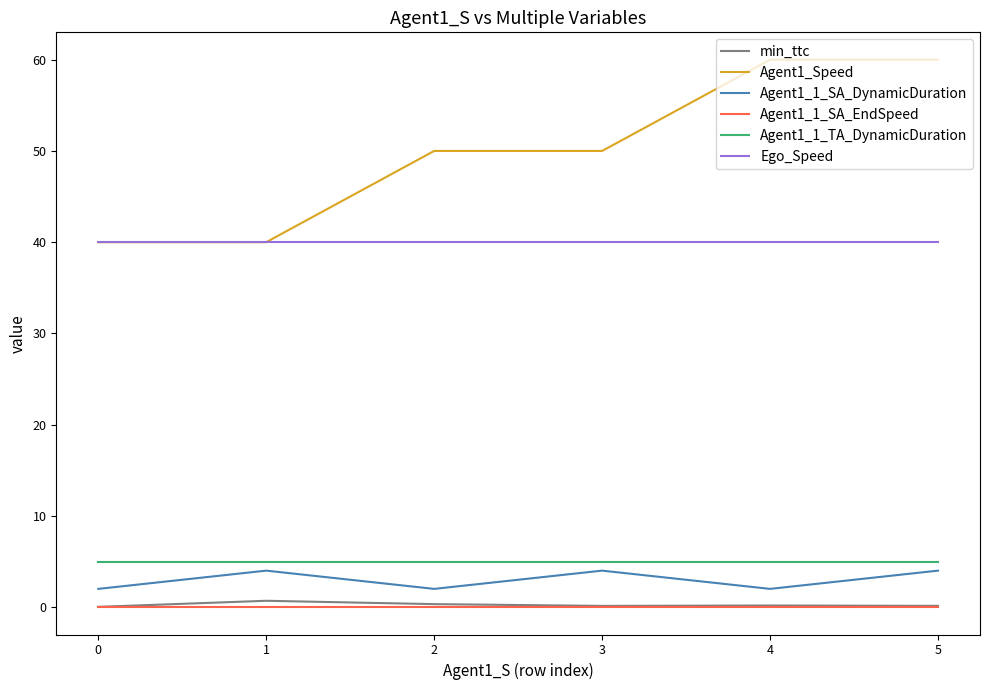

Is the value of Agent1_1_SA_EndSpeed at 4 greater than the value of Ego_Speed at 1?

No